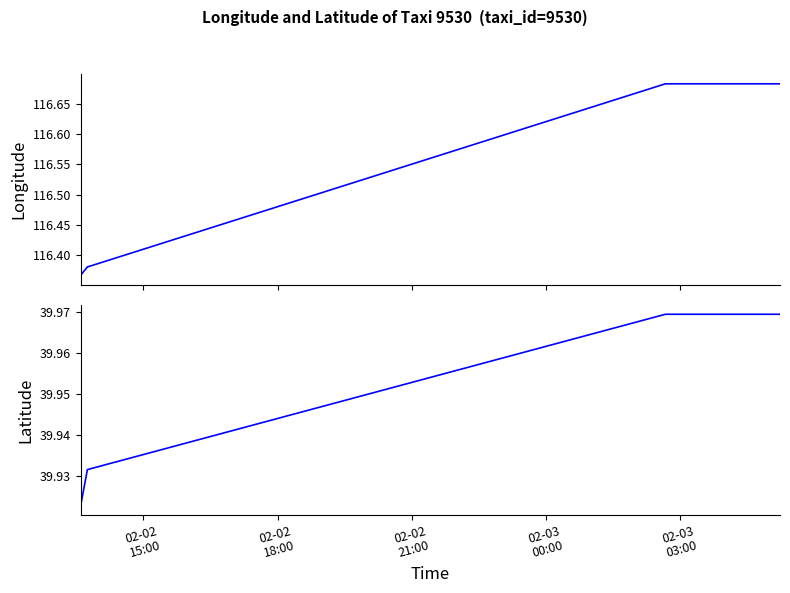

Which series has the largest range (max minus min)?

lon